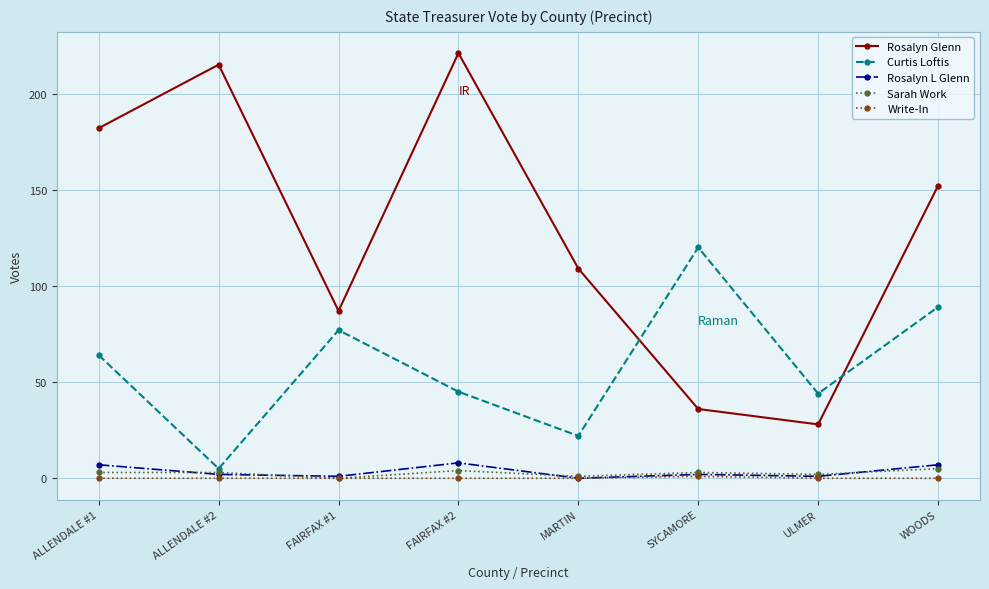

The Sarah Work series shows 3 at ALLENDALE #2. True or false?

True